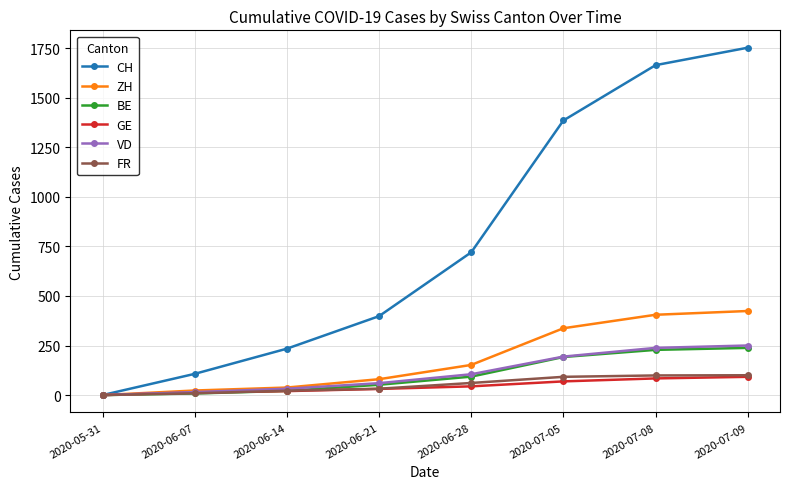

How many values in VD are above zero?

7